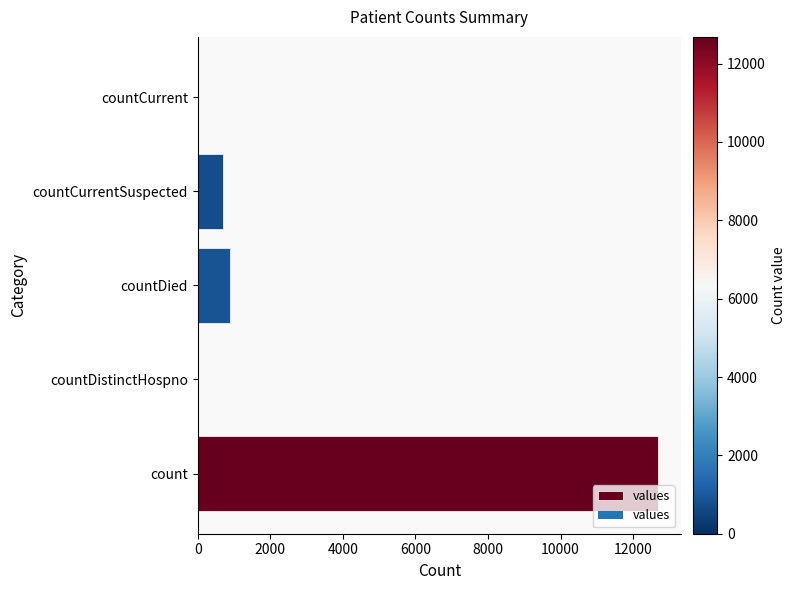

Where is the data nearest to the value 6341?

countDied